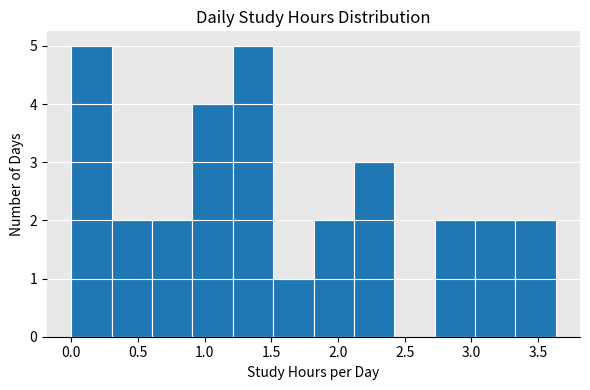

Reading left to right, list every bar in this chart as the range it spans on the x-axis followed by its height. Neither the bar edges nor the heights are printed on the chart, so give them approximately, as read against the axes.

0.00 to 0.30: 5
0.30 to 0.60: 2
0.60 to 0.90: 2
0.90 to 1.20: 4
1.20 to 1.50: 5
1.50 to 1.80: 1
1.80 to 2.10: 2
2.10 to 2.40: 3
2.40 to 2.70: 0
2.70 to 3.05: 2
3.05 to 3.35: 2
3.35 to 3.65: 2